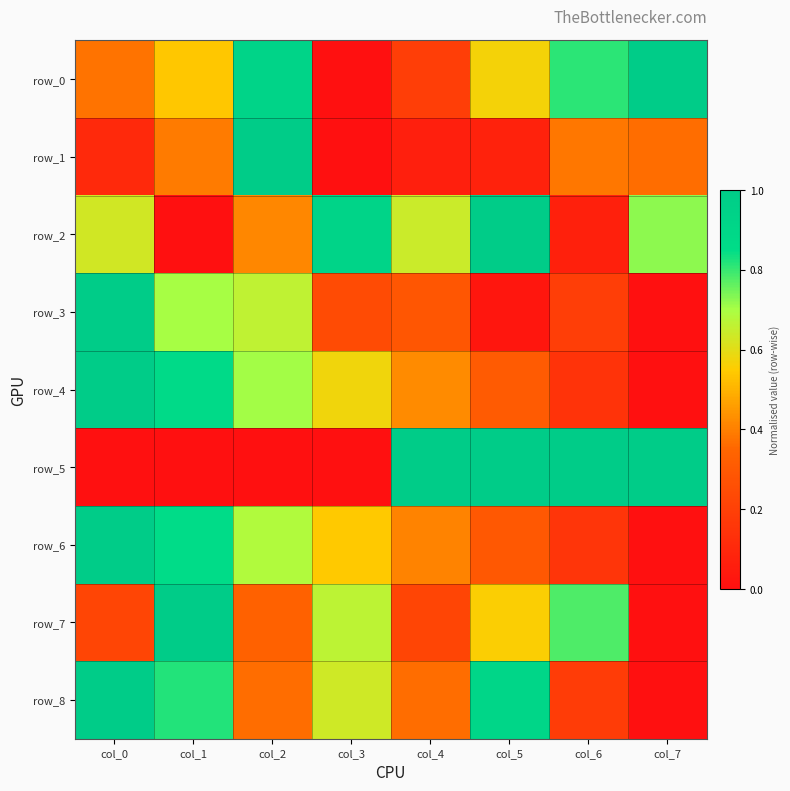

What is the average value of the row_0 series?

0.6